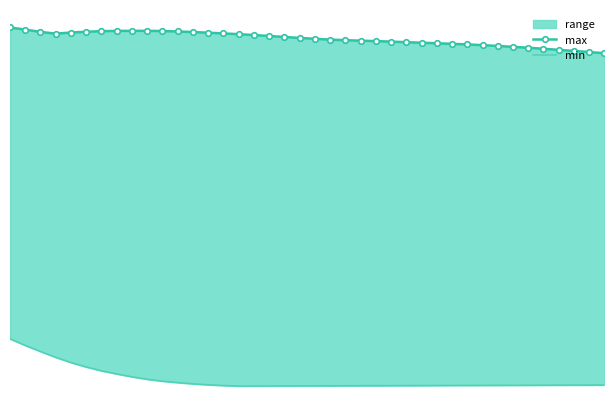

What is the value of the min point at the 22nd from the left?

-0.5